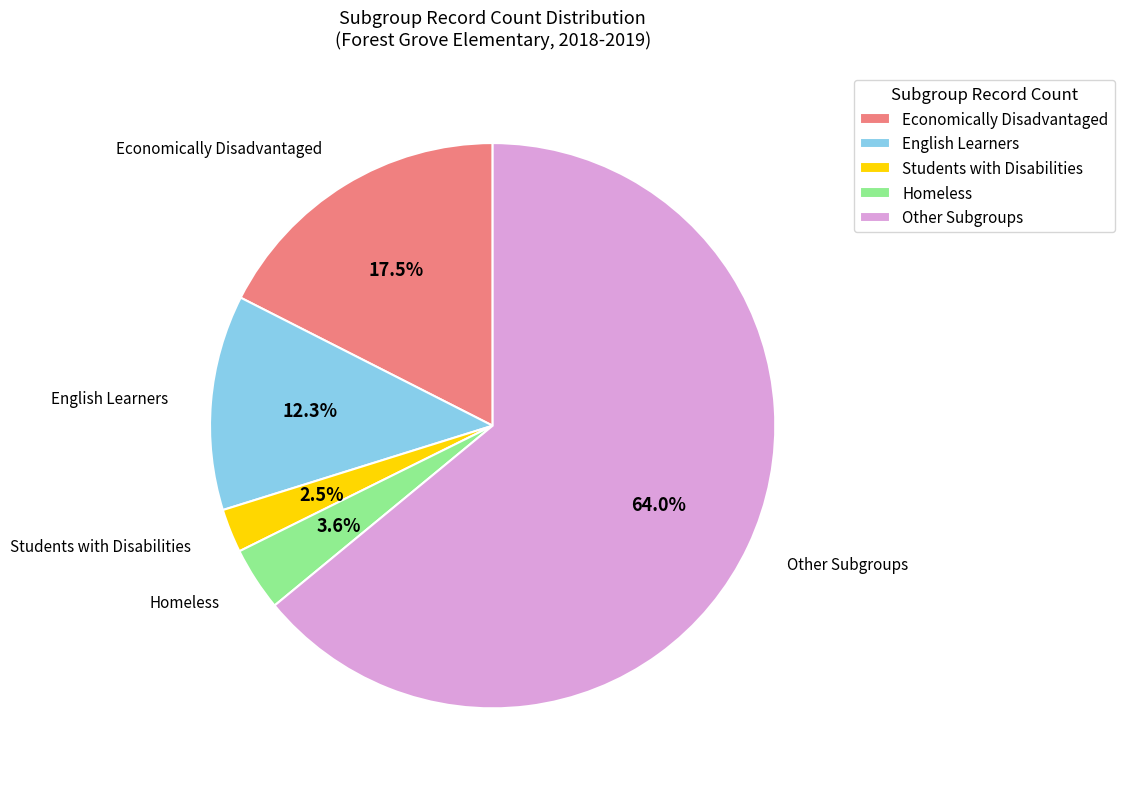

Is it true that Economically Disadvantaged is 1% of the pie?

False